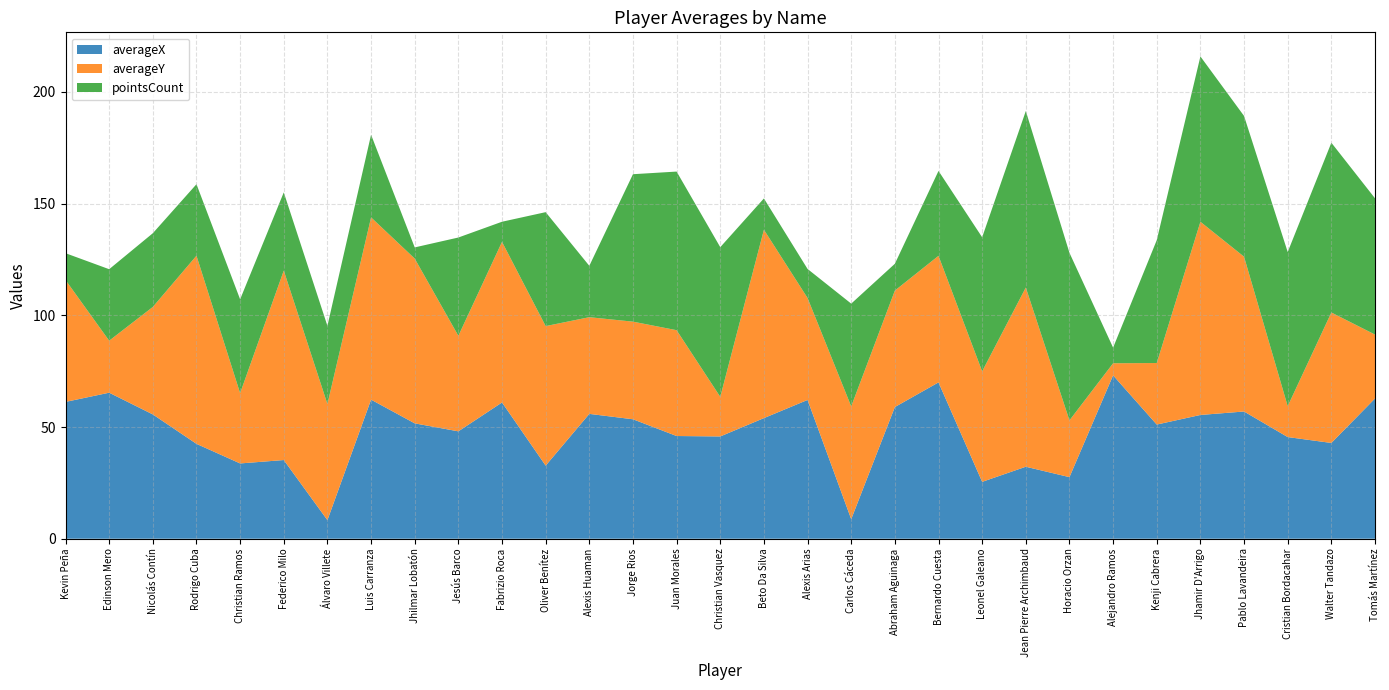

Reading right to left, what are all the values shown in this chart?

averageX: 62.8	42.9	45.5	56.9	55.4	51.1	73.1	27.6	32.2	25.5	70.0	58.9	8.8	62.1	54.0	45.8	46.0	53.5	55.9	32.7	61.0	48.1	51.6	62.3	8.3	35.2	33.7	42.5	55.6	65.4	61.2
averageY: 28.6	58.4	13.8	69.3	86.5	27.5	5.4	25.4	80.2	49.5	56.7	52.1	50.5	45.6	84.3	17.7	47.4	43.7	43.3	62.5	71.9	42.8	73.8	81.6	52.0	84.8	31.5	84.2	48.1	23.3	54.6
pointsCount: 61.0	76.0	69.0	63.0	74.0	55.0	7.0	75.0	79.0	60.0	38.0	12.0	46.0	13.0	14.0	67.0	71.0	66.0	23.0	51.0	9.0	44.0	5.0	37.0	35.0	35.0	42.0	32.0	33.0	32.0	12.0